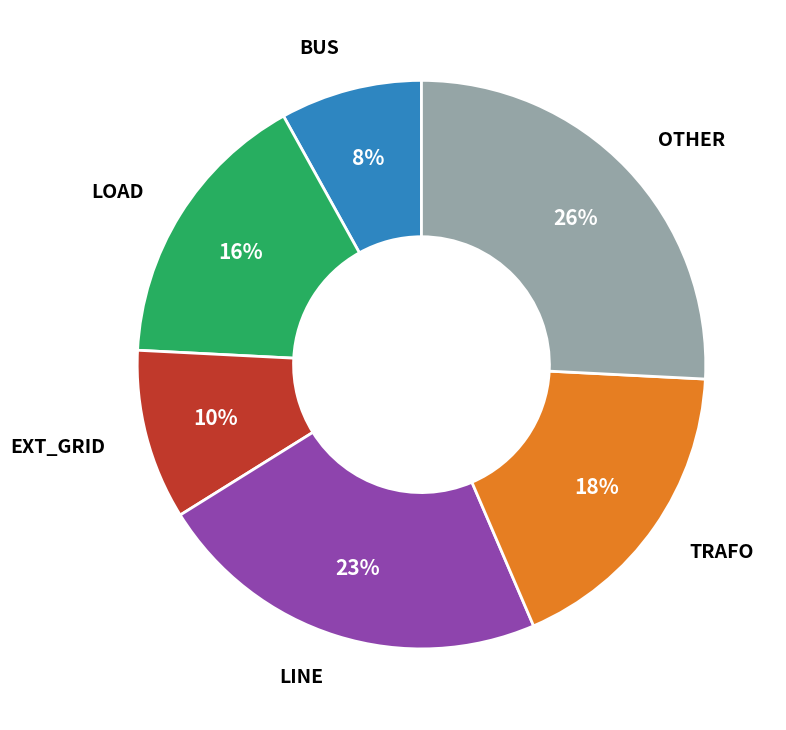

Is there any slice that represents more than half of the pie?

No